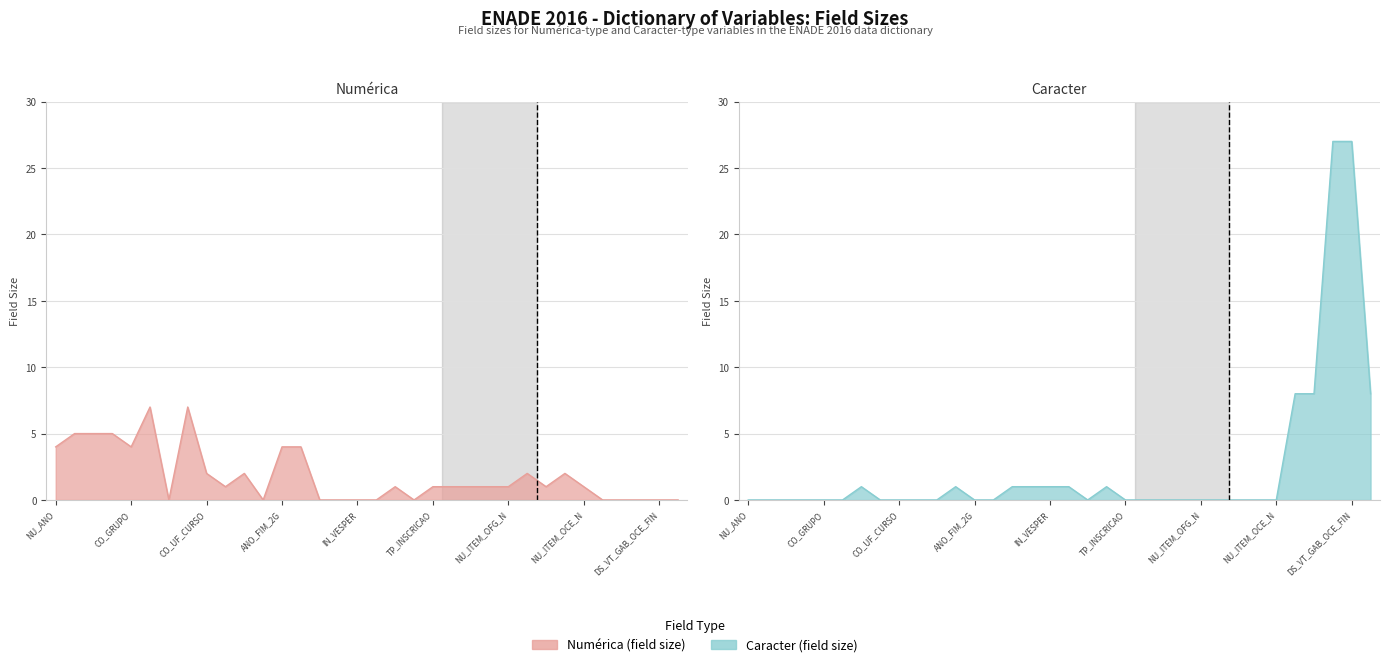

At NU_ITEM_OFG_Z, list the series in order from smallest to largest.

Field Size (Type=Caracter), Field Size (Type=Numérica)